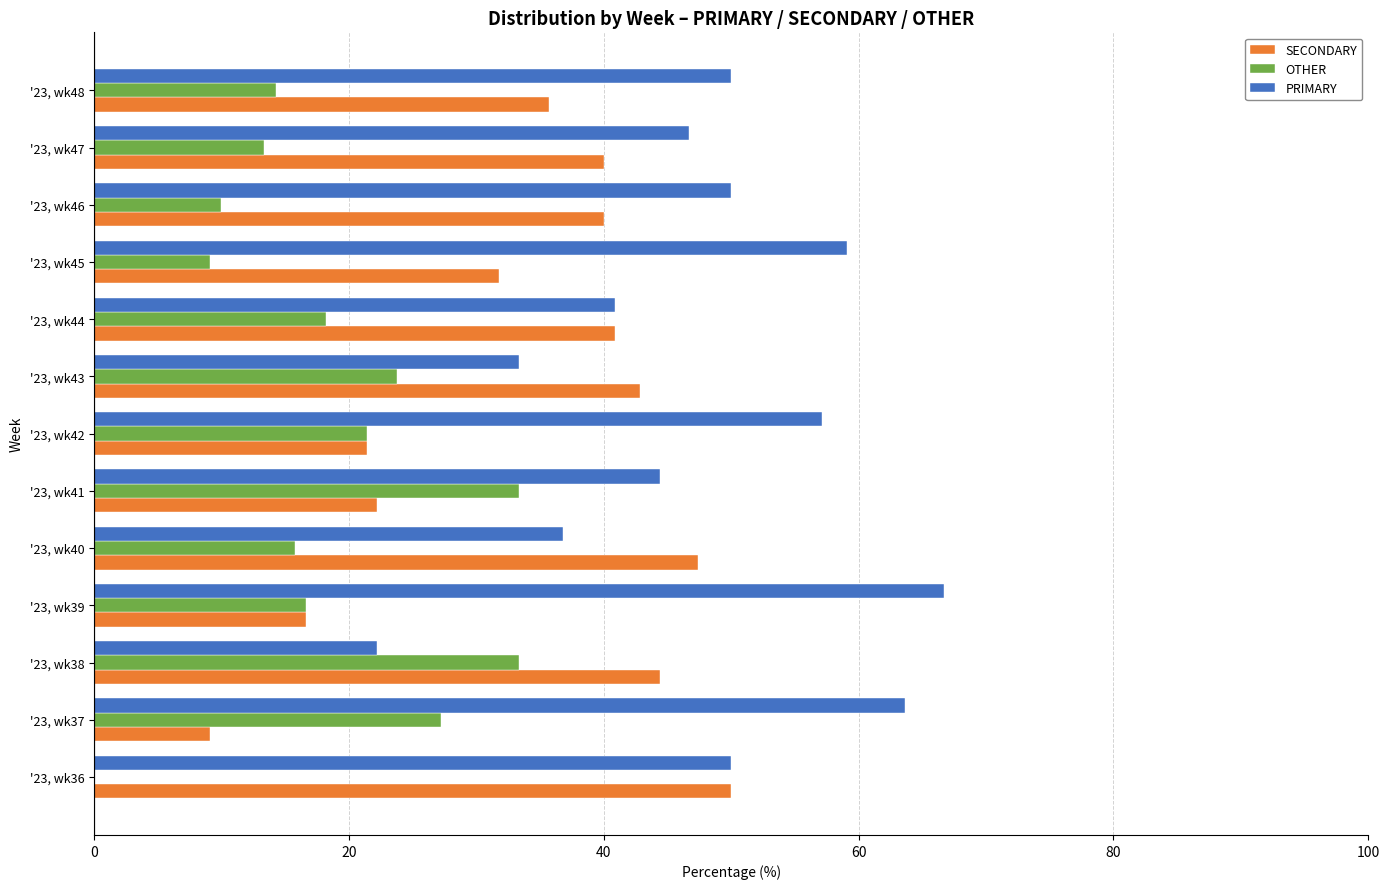

What is the sum of all PRIMARY values?

621.0